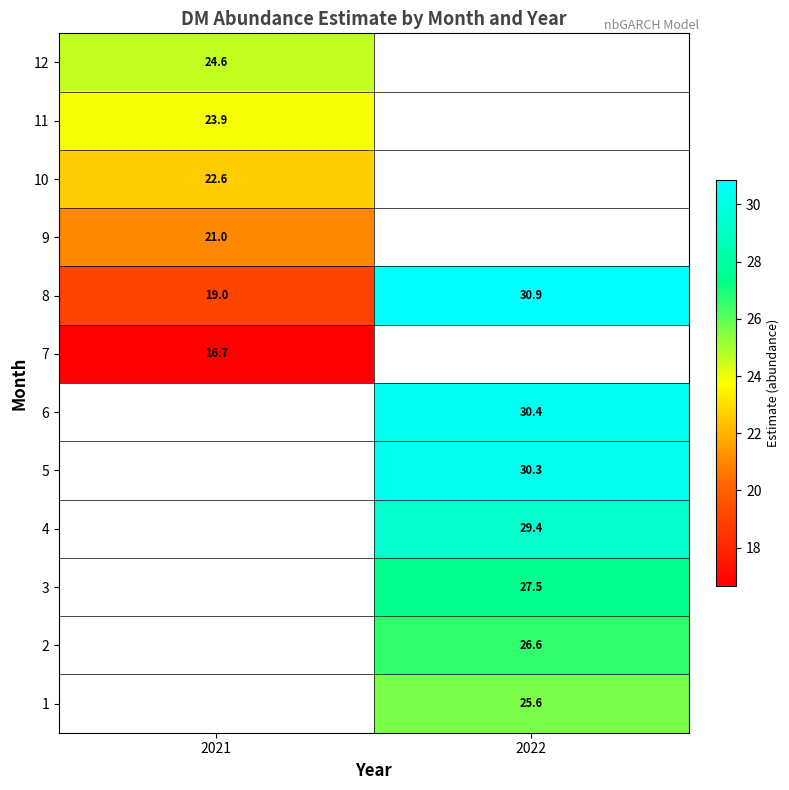

Is it true that 4 equals 39.2 at 2022?

False